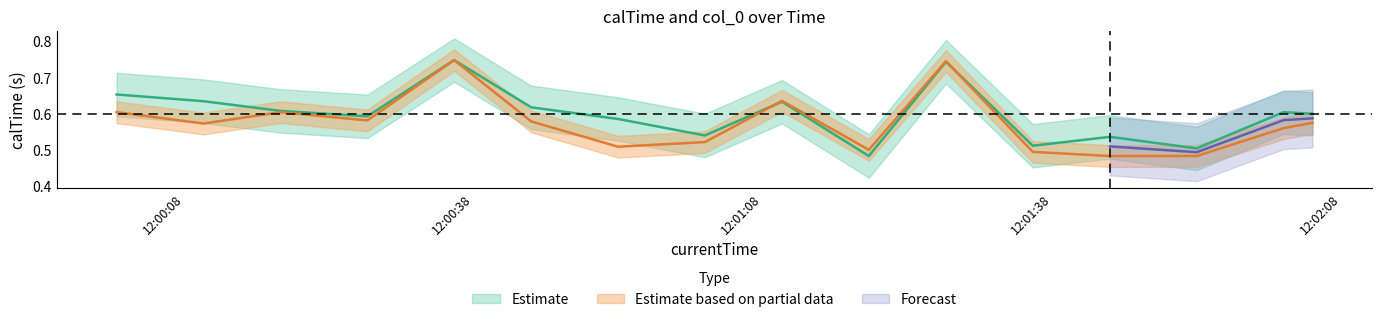

At which label is col_0 closest to 0?

2020-04-13 12:01:44